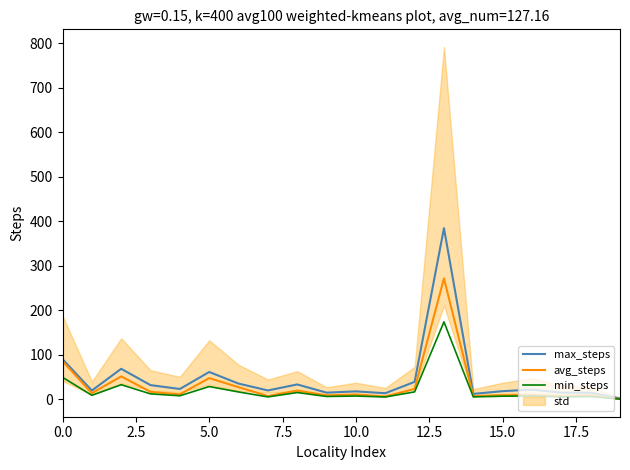

True or false: min_steps and avg_steps intersect in this chart.

False